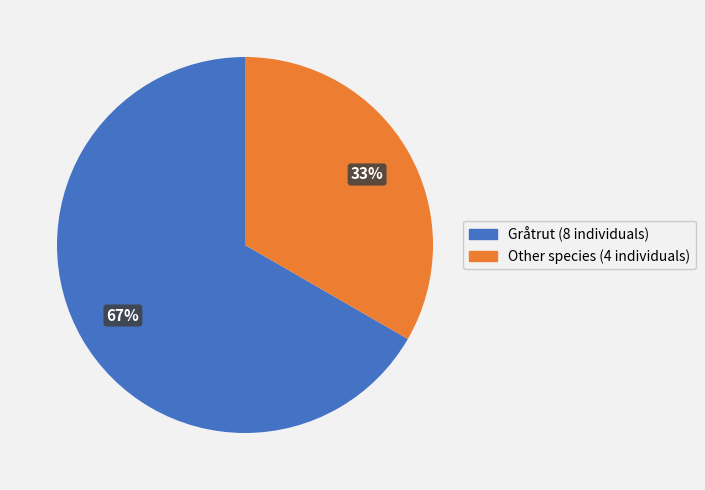

Is there any slice that represents more than half of the pie?

Yes